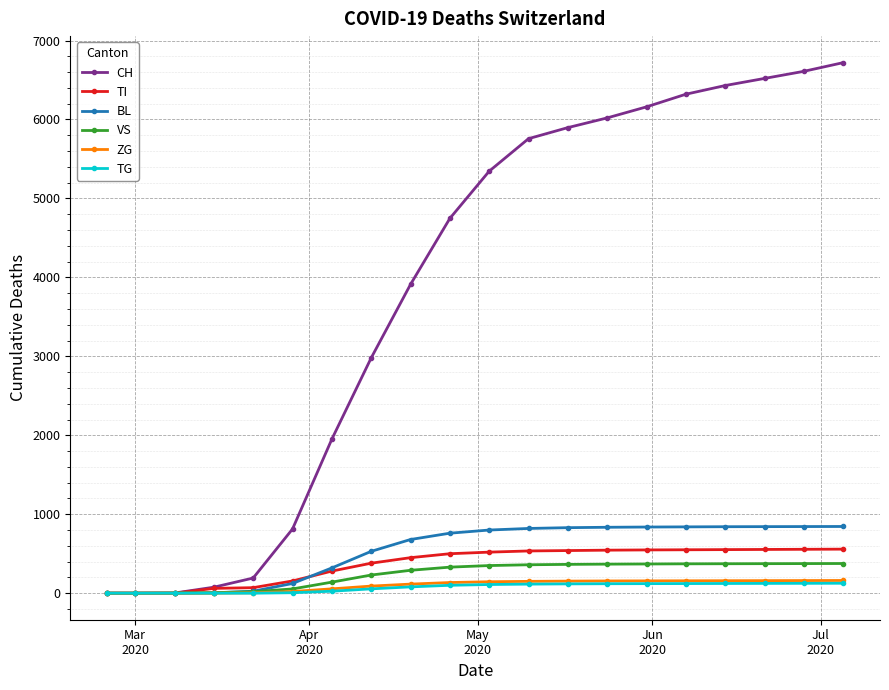

Which series has the largest range (max minus min)?

CH